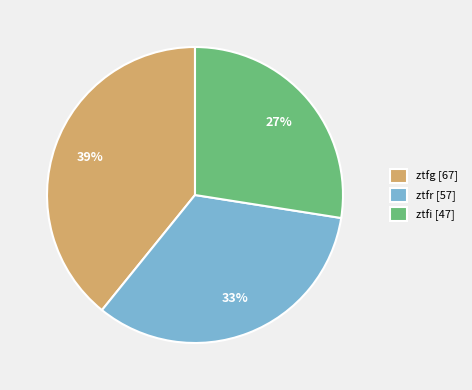

Which category has the smallest portion of the pie?

ztfi